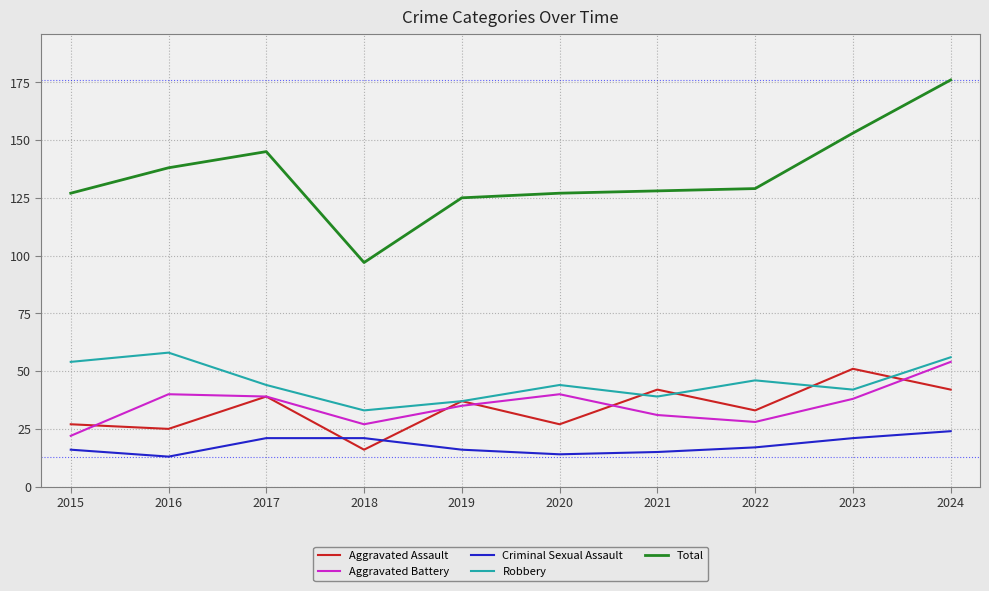

How many values in the Aggravated Assault series are below 37?

5